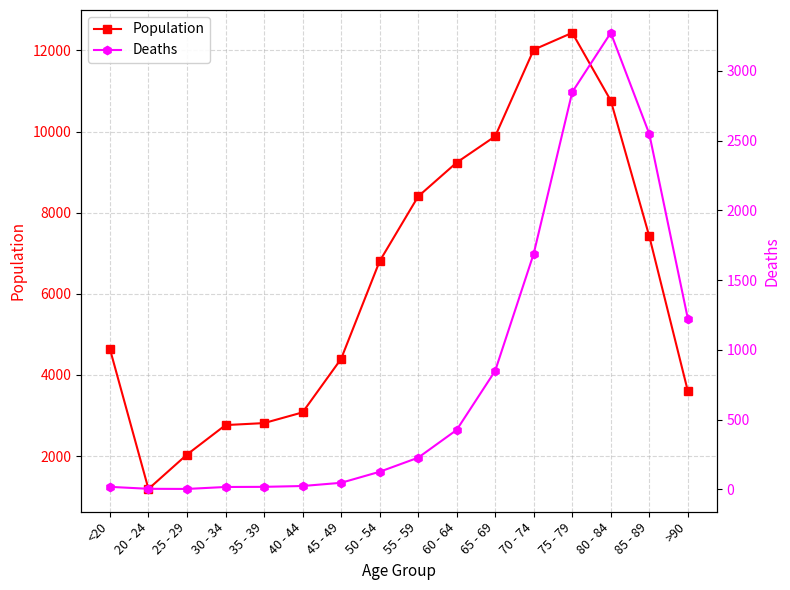

Where is the first local minimum for Population?

20 - 24